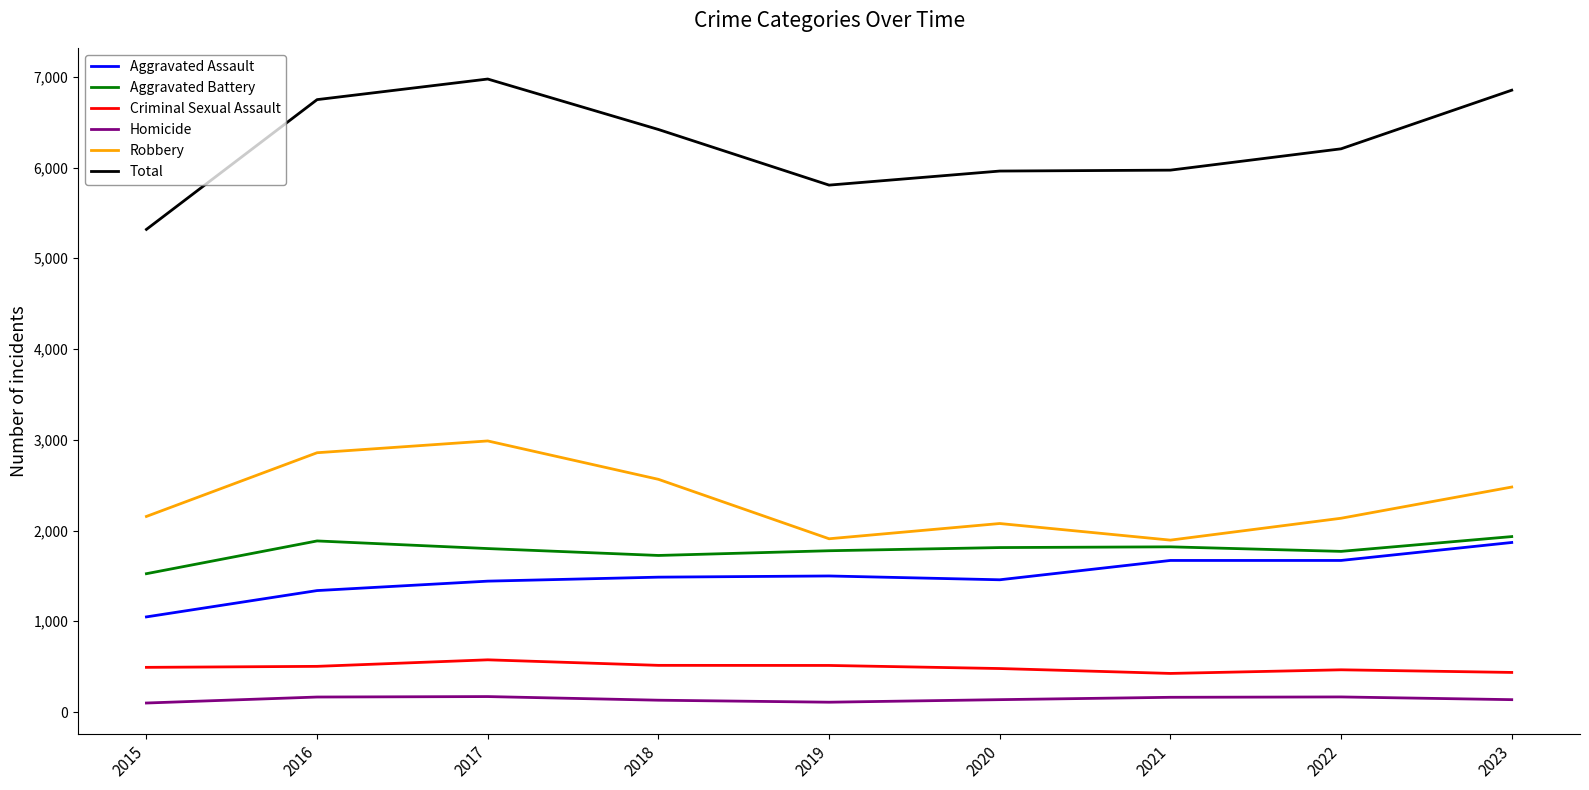

Which series has the widest spread of values?

Total